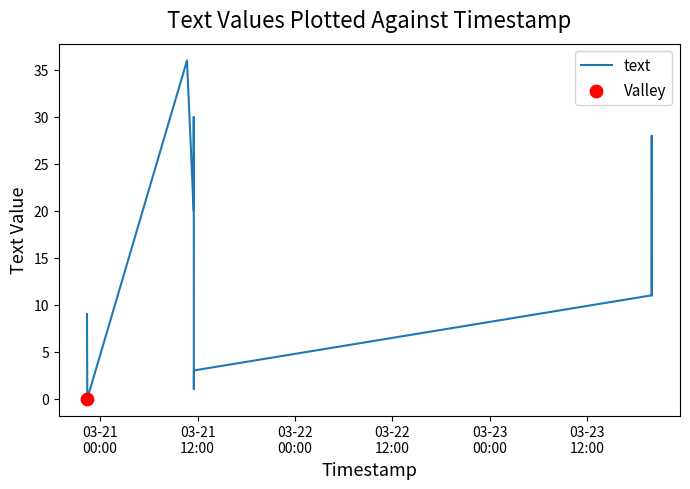

What is the greatest value displayed?

36